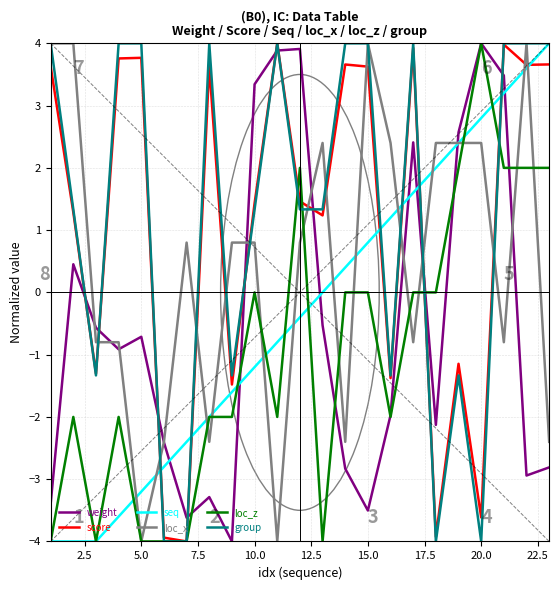

What is the average value of the score series?

1.1